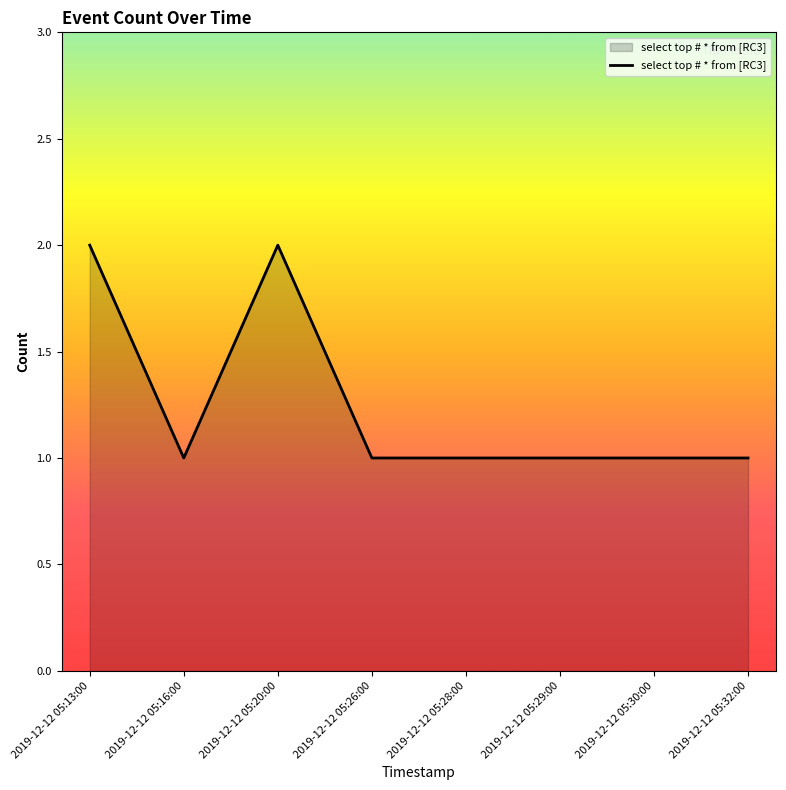

Does the chart display data point markers on the line(s)?

No